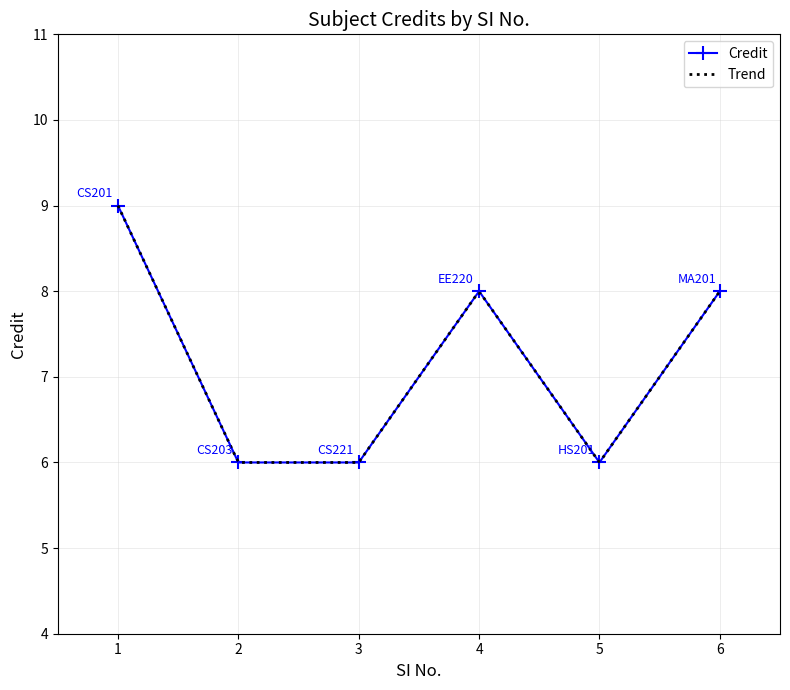

What is the approximate value at 1?

9